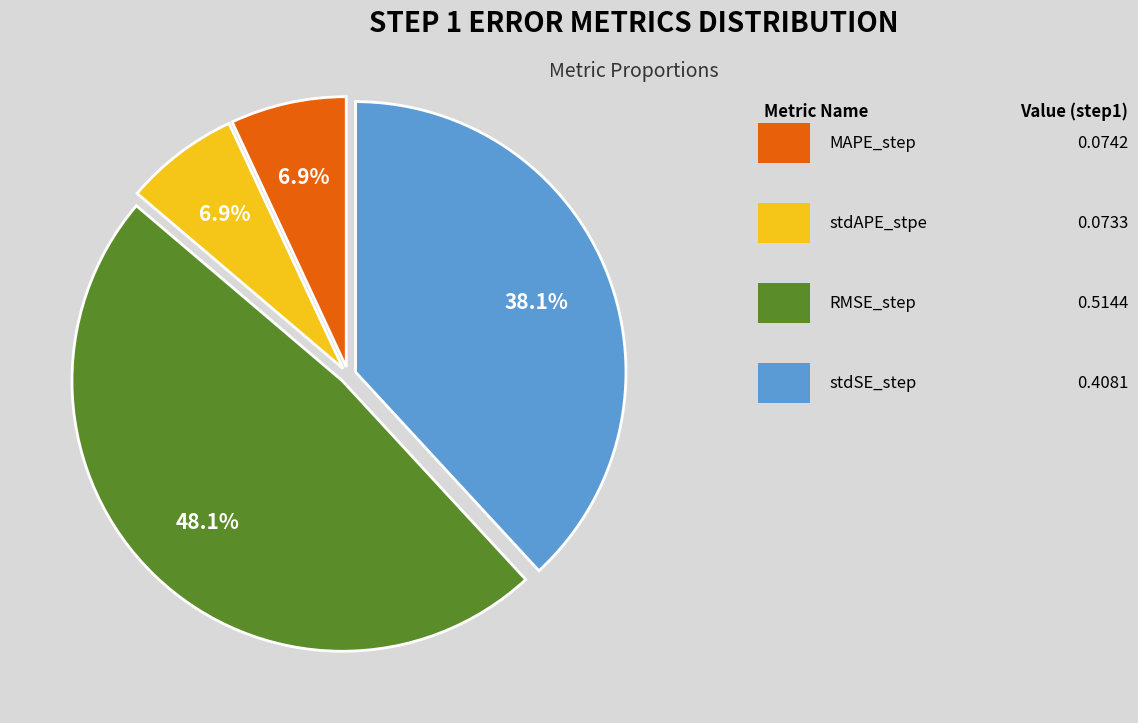

Is there any slice that represents more than half of the pie?

No